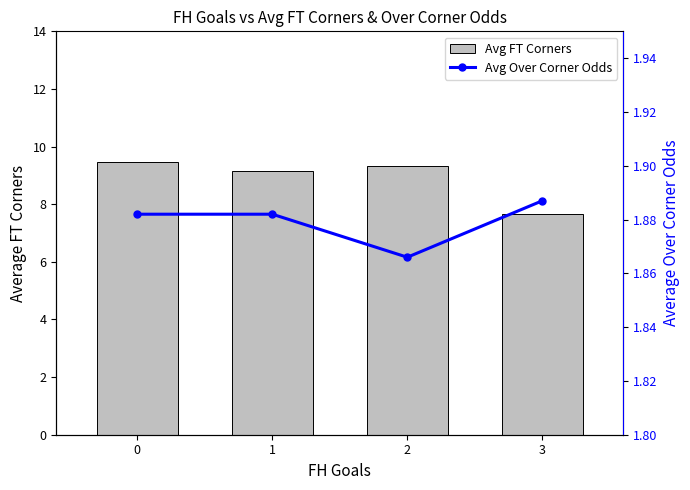

How many data points in Avg FT Corners are above 9?

3